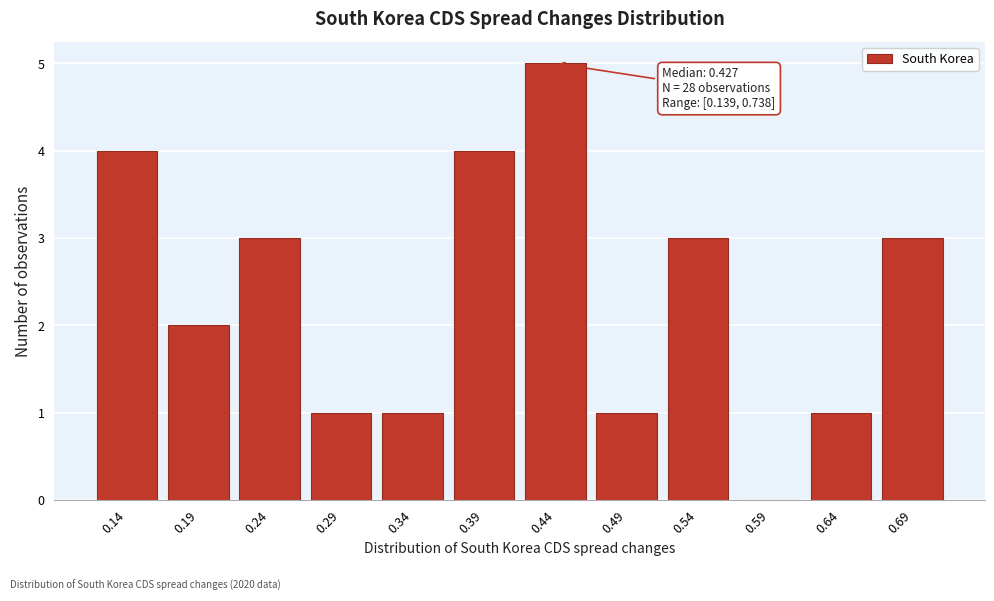

Reading left to right, transcribe all the data shown in this chart.

0.14=4	0.19=2	0.24=3	0.29=1	0.34=1	0.39=4	0.44=5	0.49=1	0.54=3	0.59=0	0.64=1	0.69=3